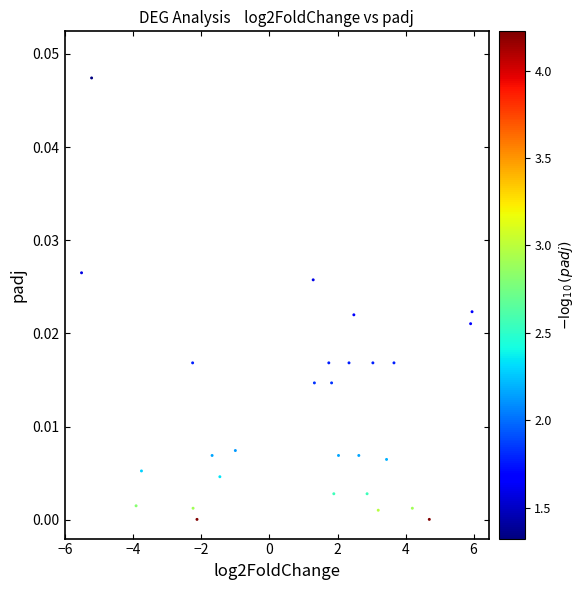

What is the range of X values (max minus min)?

11.5